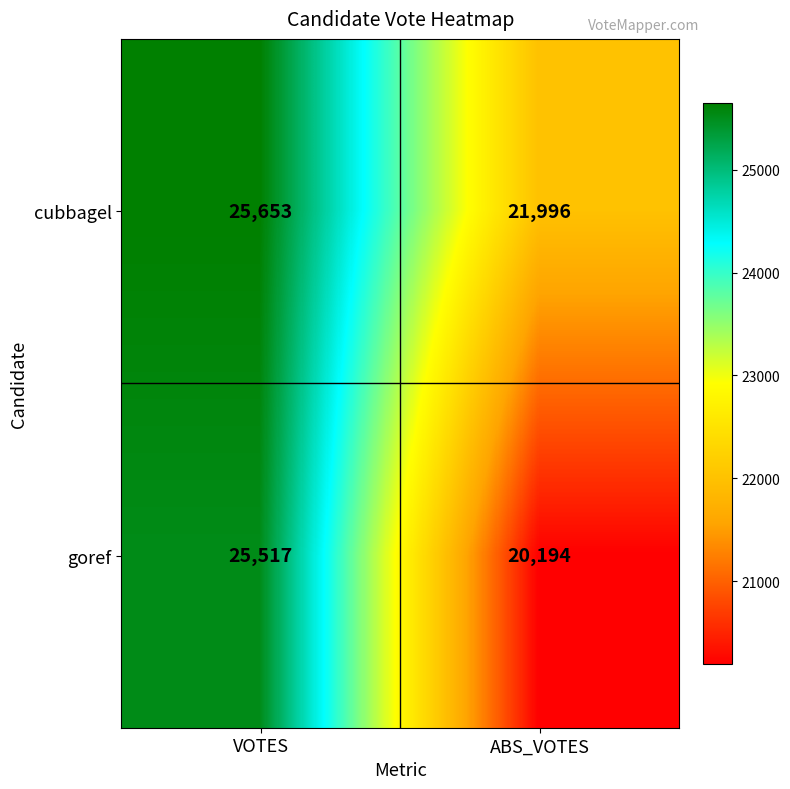

Reading left to right, transcribe all the data shown in this chart.

cubbagel: VOTES=25653	ABS_VOTES=21996
goref: VOTES=25517	ABS_VOTES=20194